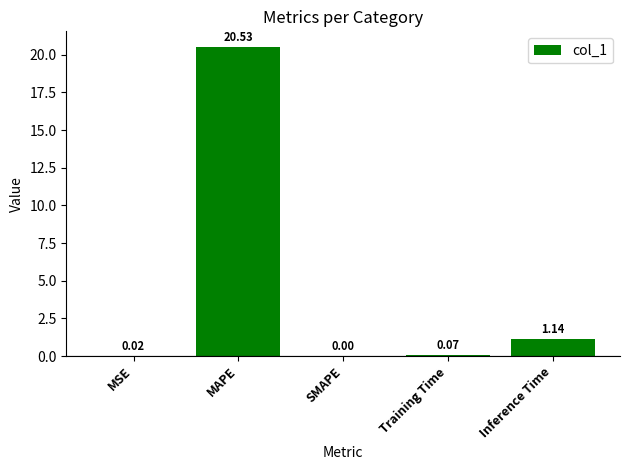

What is the sum of all values?

21.8